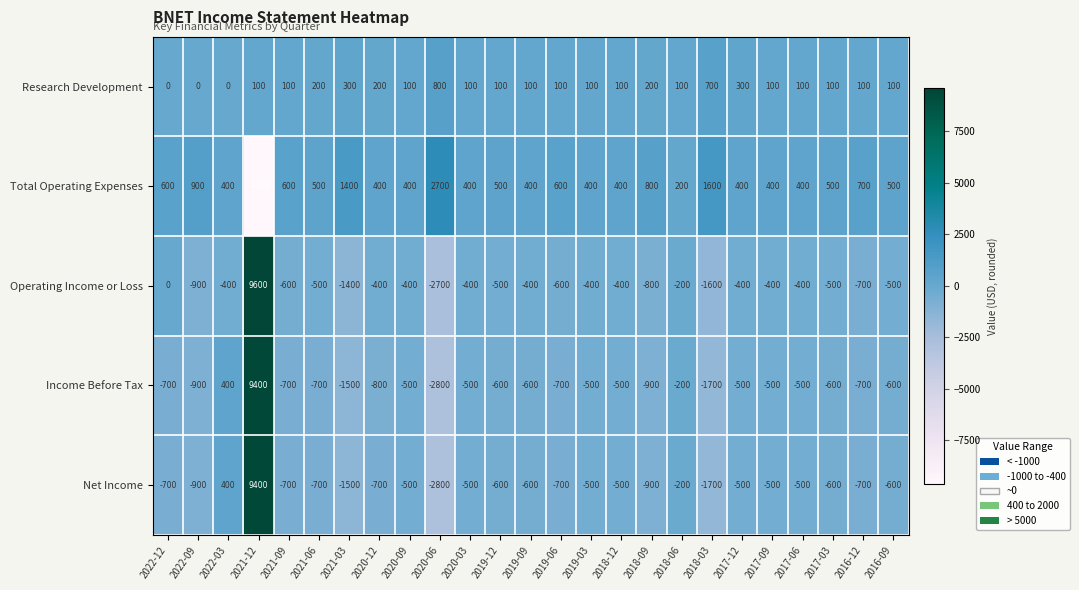

What is the spread (max minus min) of values at 2019-06?

1300